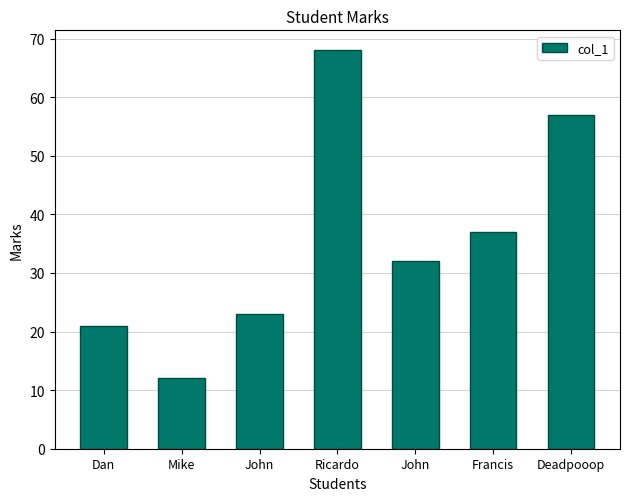

At which label does the data first exceed 32?

Ricardo